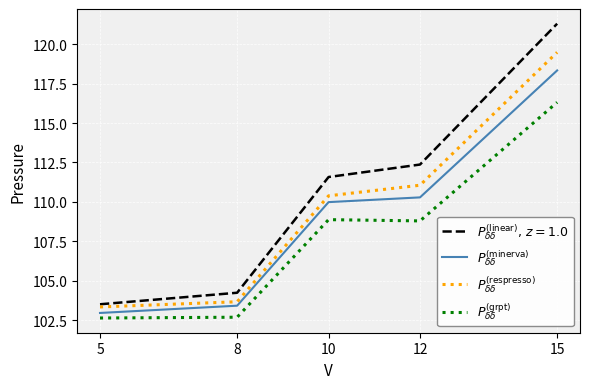

At 8, list the series in order from smallest to largest.

$P^{(\mathrm{grpt})}_{\delta\delta}$, $P^{(\mathrm{minerva})}_{\delta\delta}$, $P^{(\mathrm{respresso})}_{\delta\delta}$, $P^{(\mathrm{linear})}_{\delta\delta},\, z=1.0$